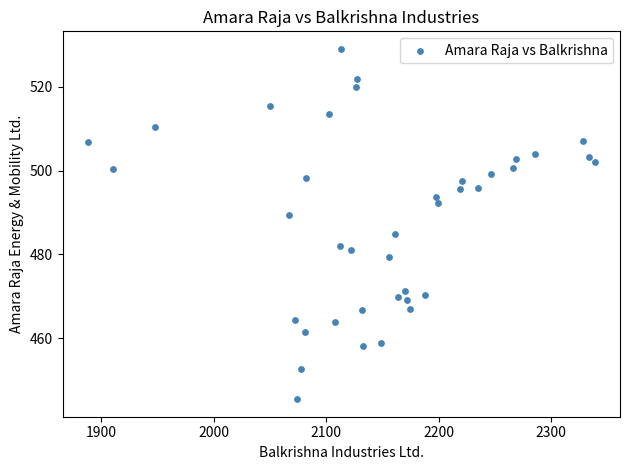

What is the range of X values (max minus min)?

450.8